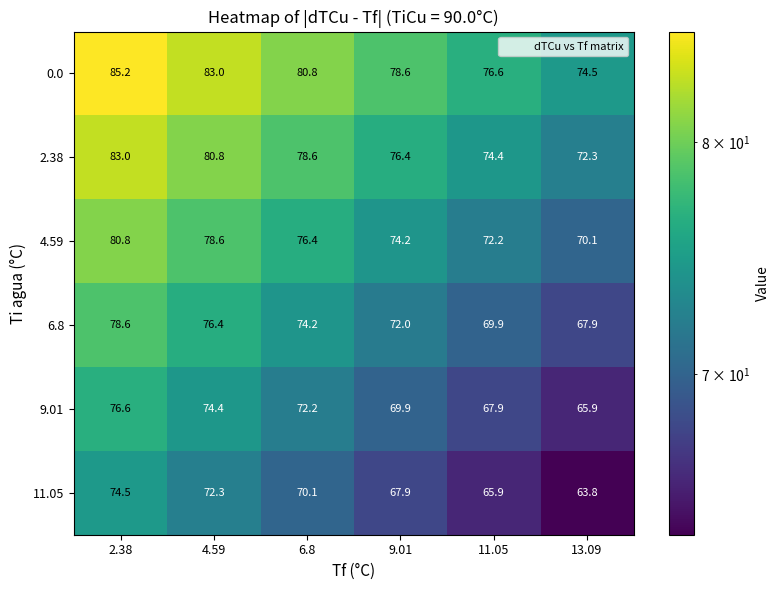

The value of 2.38 at 11.05 is 119.8. True or false?

False